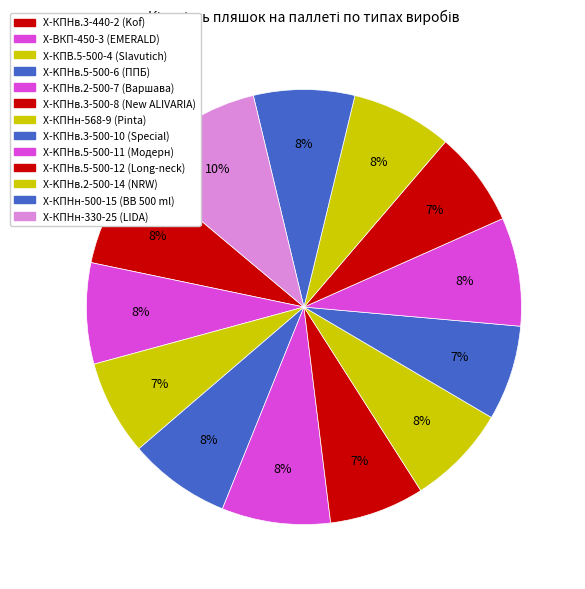

What percentage is the X-KПНв.5-500-6 (ППБ) slice, to the nearest percent?

8%